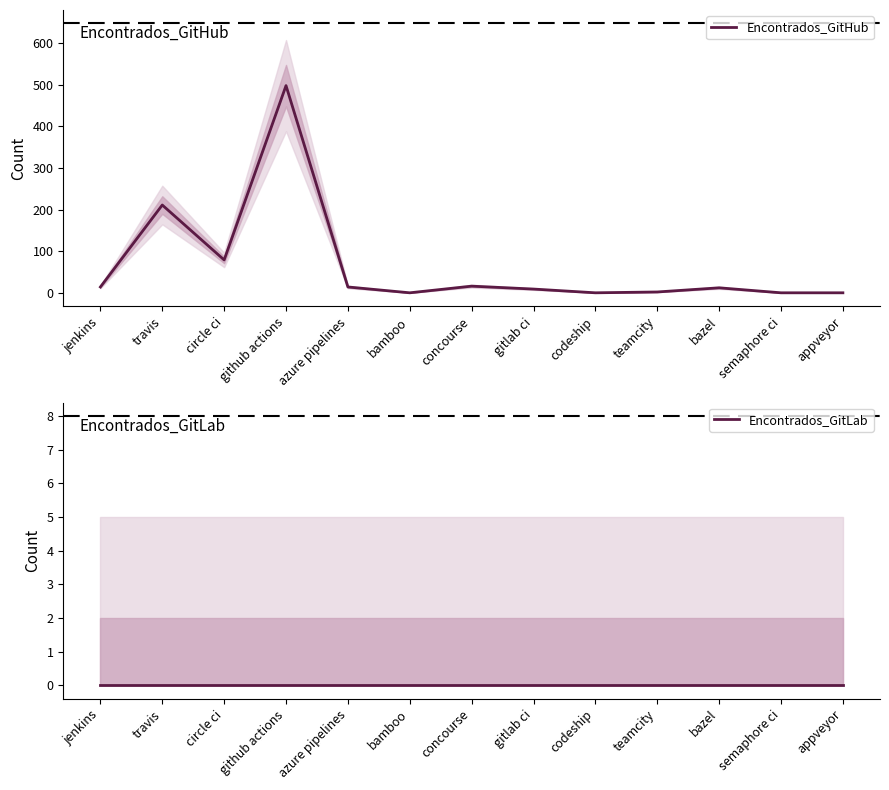

What is the difference between the Encontrados_GitHub values at gitlab ci and semaphore ci?

9